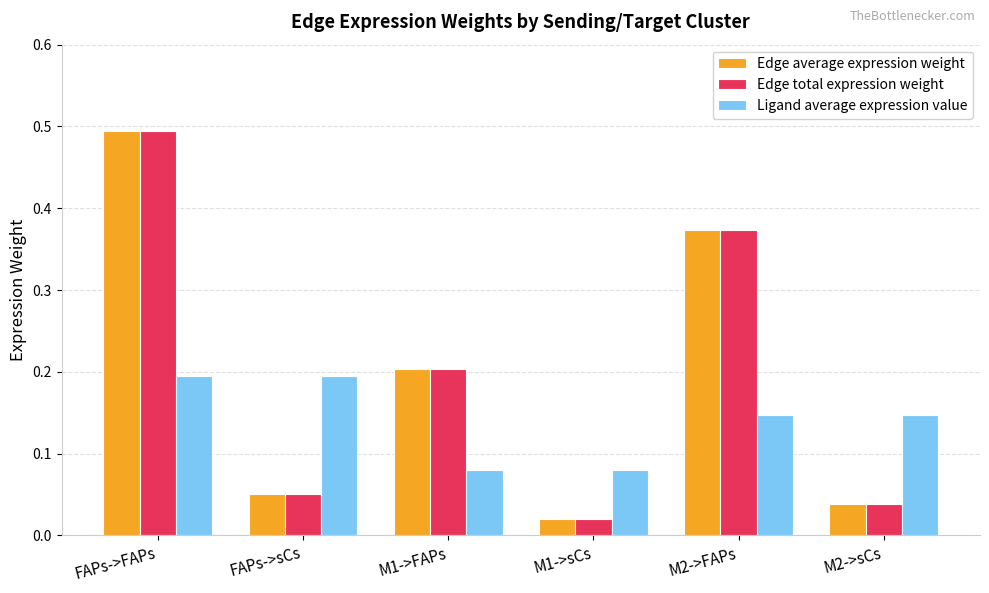

At which category is the sum across all series the highest?

FAPs->FAPs